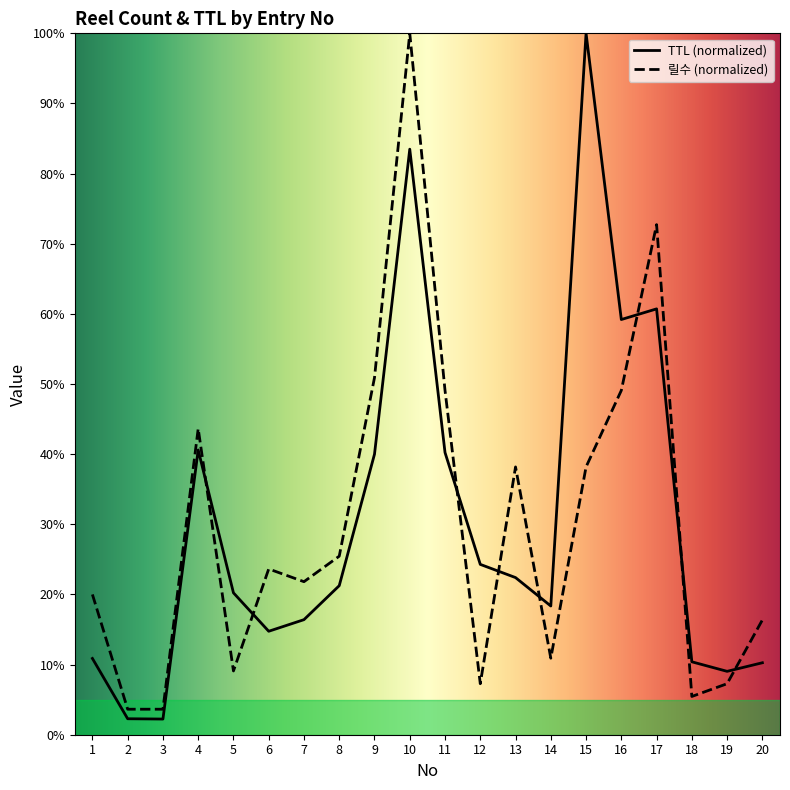

How many interior local peaks does the TTL series have?

4